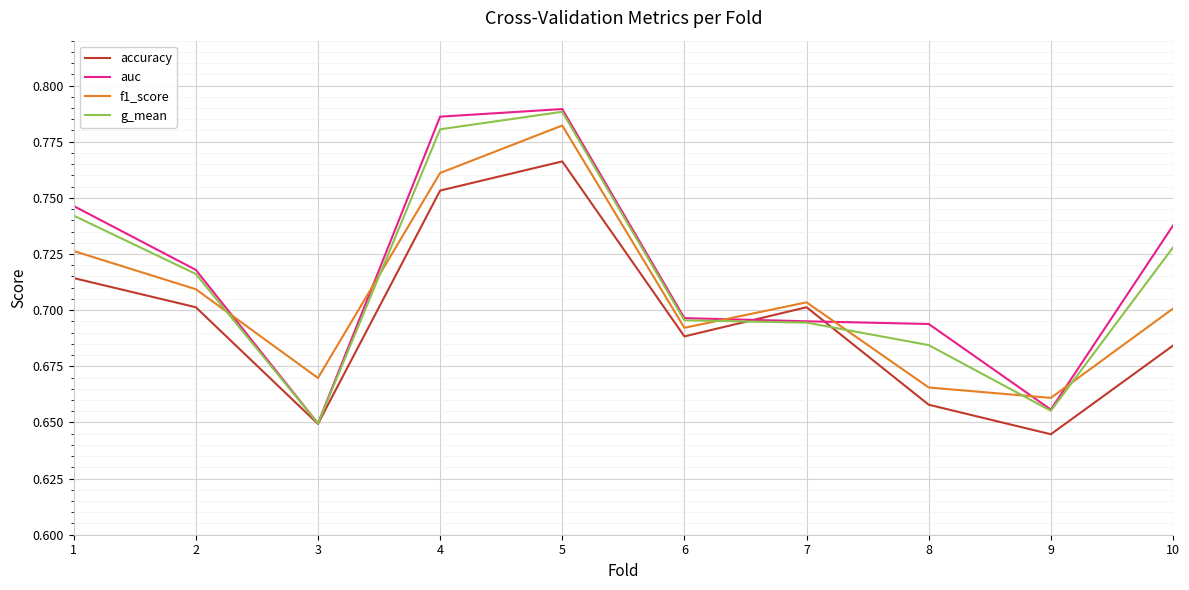

Where is accuracy nearest to the value 0?

9